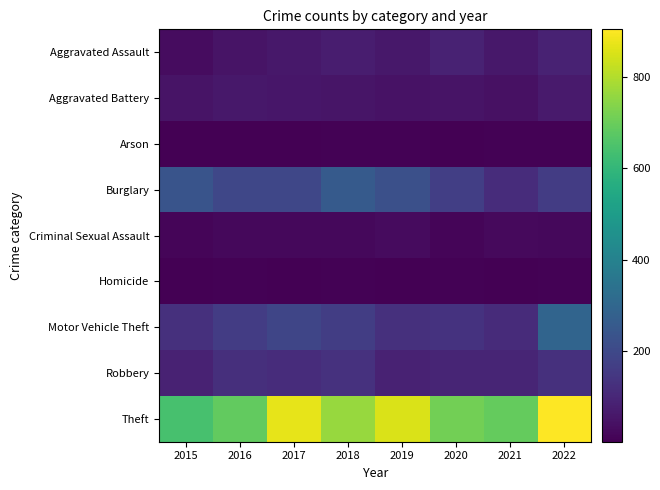

Rank the series at 2019 from lowest to highest value.

Homicide, Arson, Criminal Sexual Assault, Aggravated Battery, Aggravated Assault, Robbery, Motor Vehicle Theft, Burglary, Theft